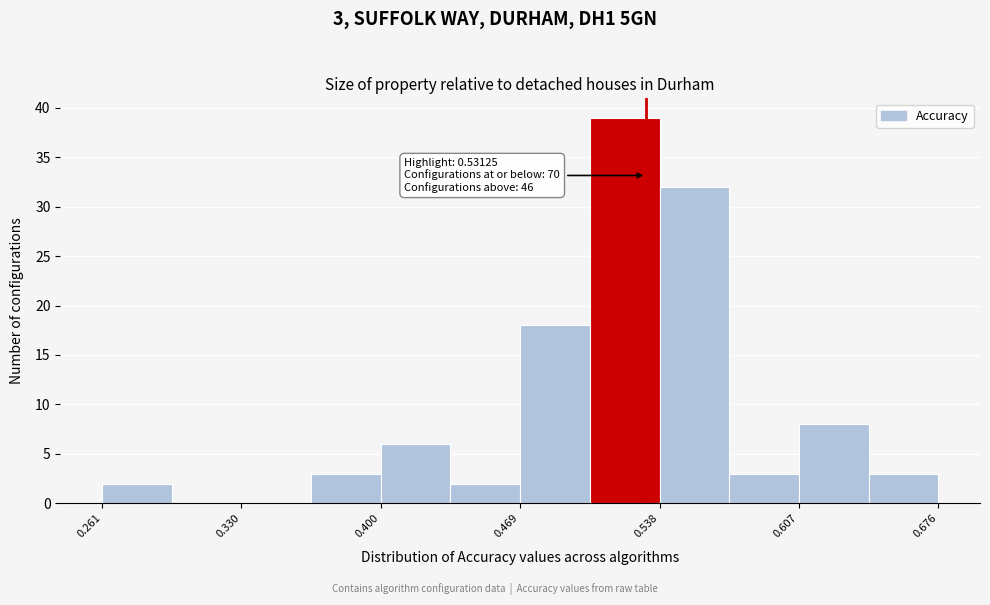

Around what value on the x-axis is the tallest bar? Give the approximate position of its centre, as read against the axis.

0.52